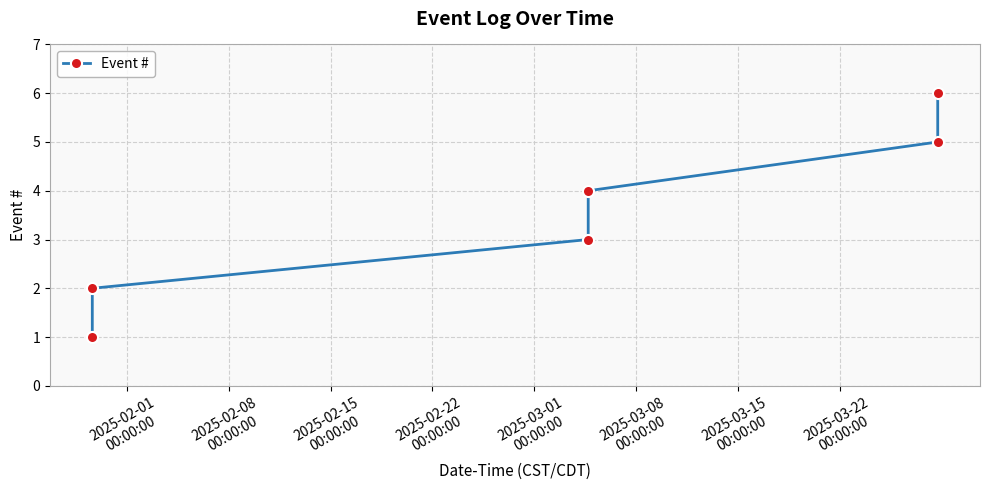

What is the sum of all values?

21